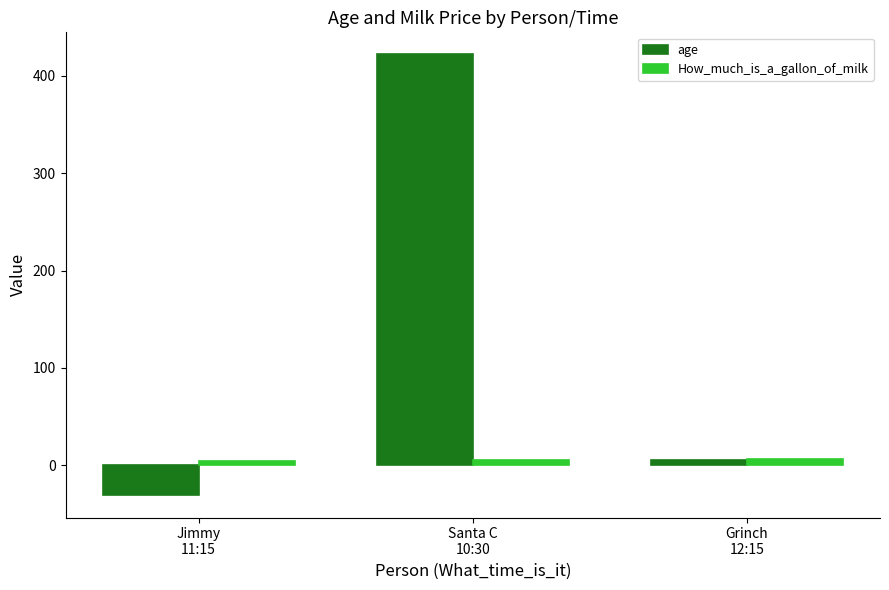

What is the spread (max minus min) of values at Grinch
12:15?

1.0